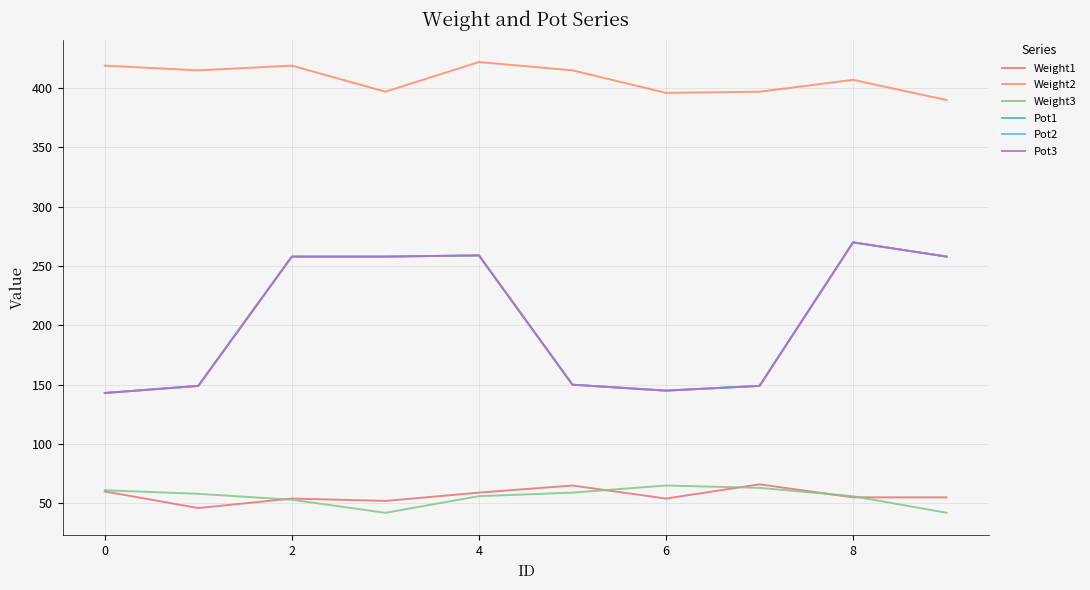

Reading left to right, extract all data points from this chart.

Weight1: 60	46	54	52	59	65	54	66	55	55
Weight2: 419	415	419	397	422	415	396	397	407	390
Weight3: 61	58	53	42	56	59	65	63	56	42
Pot1: 143	149	258	258	259	150	145	149	270	258
Pot2: 143	149	258	258	259	150	145	149	270	258
Pot3: 143	149	258	258	259	150	145	149	270	258